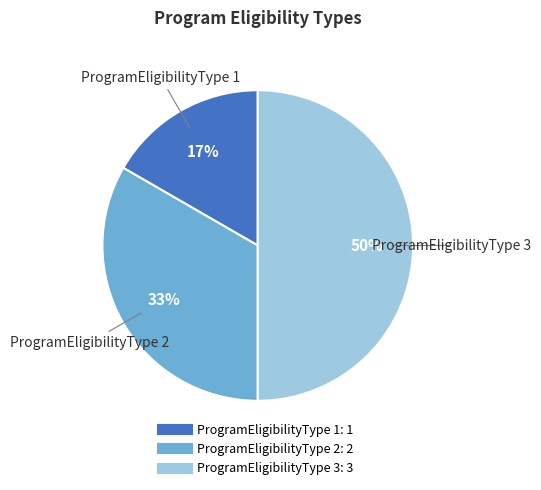

To the nearest percent, what percentage of the pie is ProgramEligibilityType 3?

50%